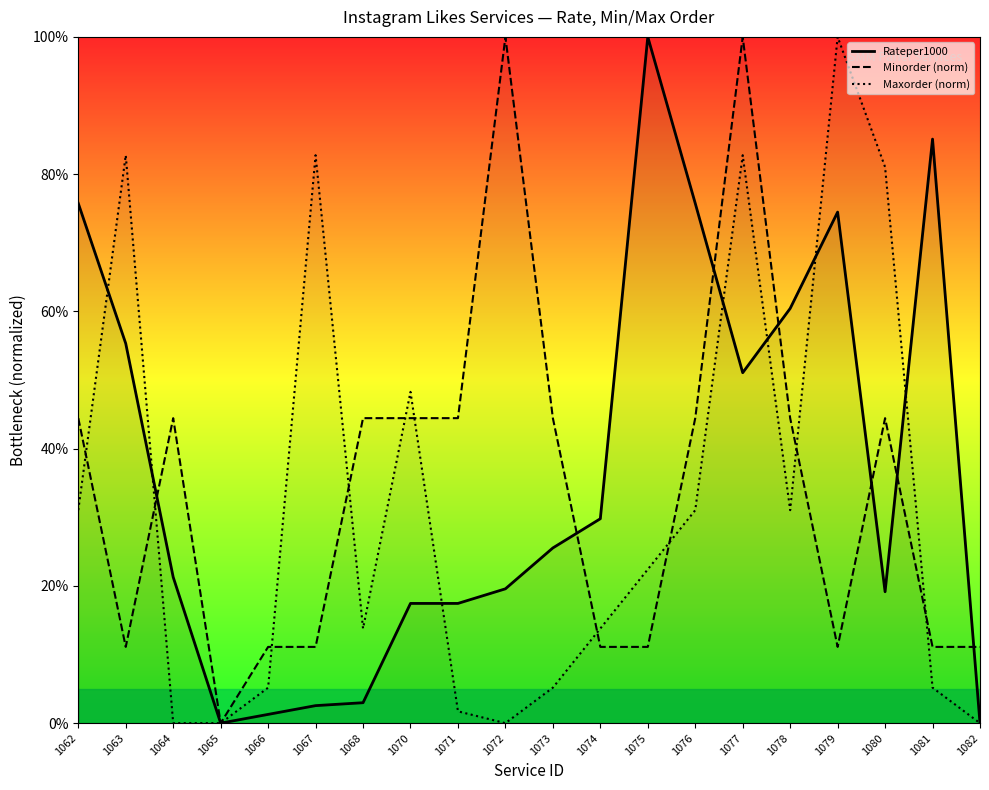

The value of Maxorder (norm) at 1076 is 43.9. True or false?

False